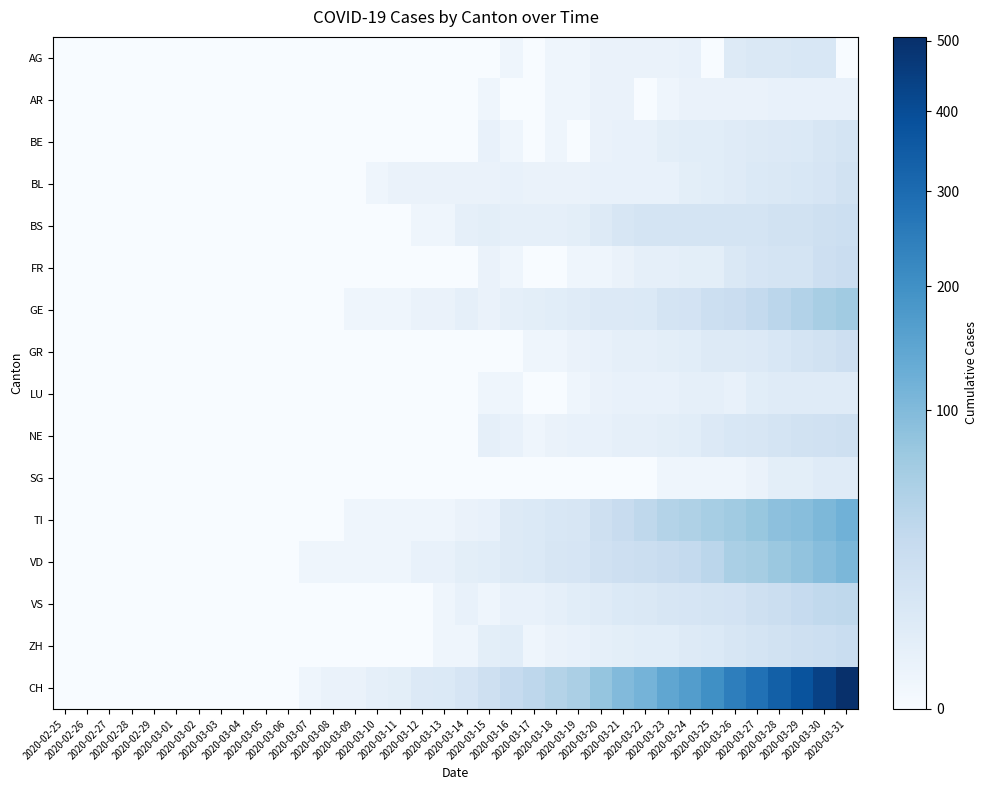

What is the spread (max minus min) of values at 2020-03-30?

438